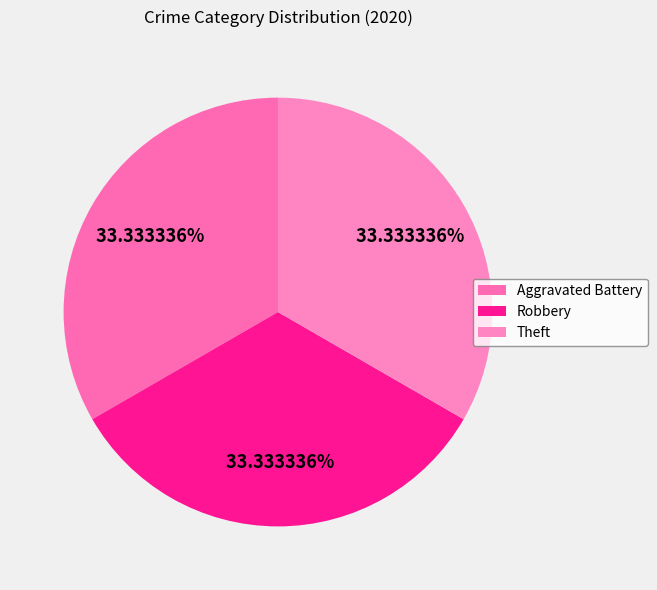

To the nearest percent, what percentage of the pie is Robbery?

33%